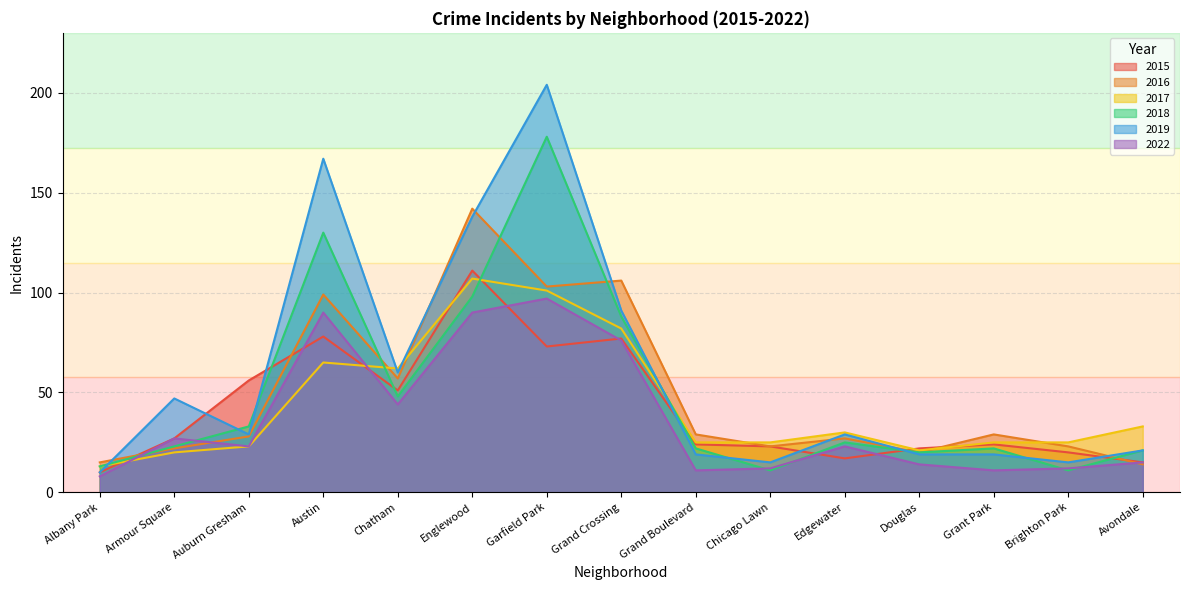

What is the label of the 8th point from the left?

Grand Crossing